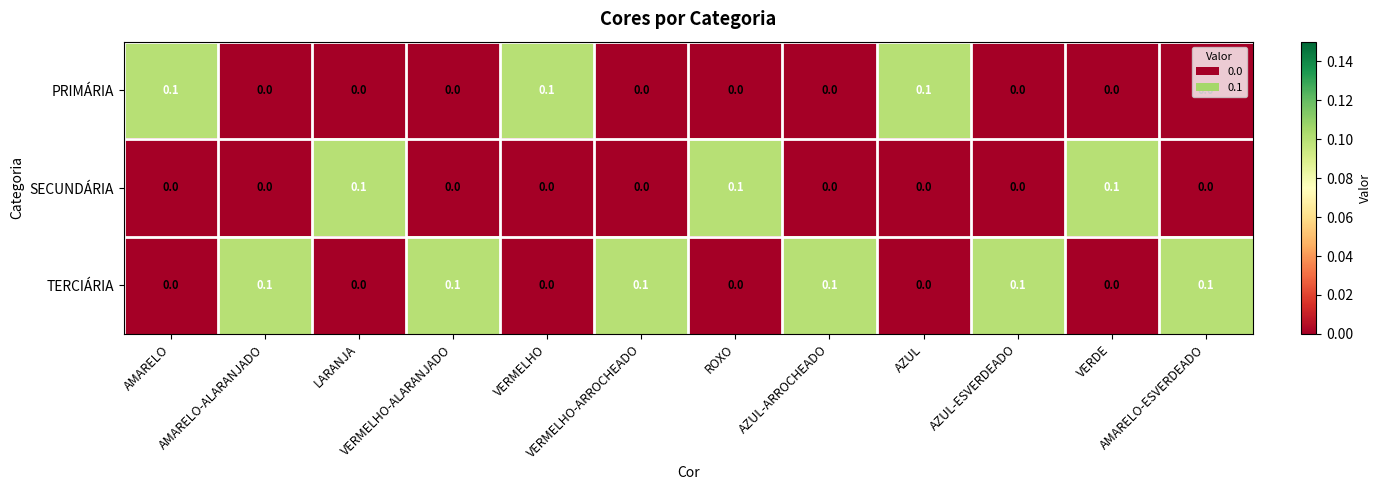

What is the maximum value shown in the chart?

0.1